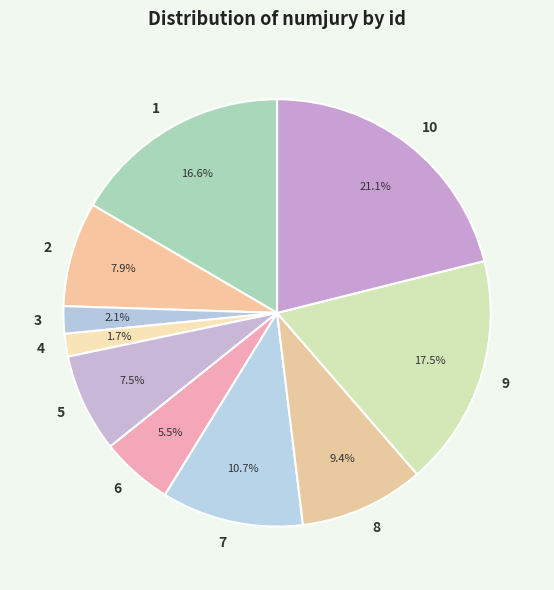

True or false: 6 accounts for 19% of the total.

False